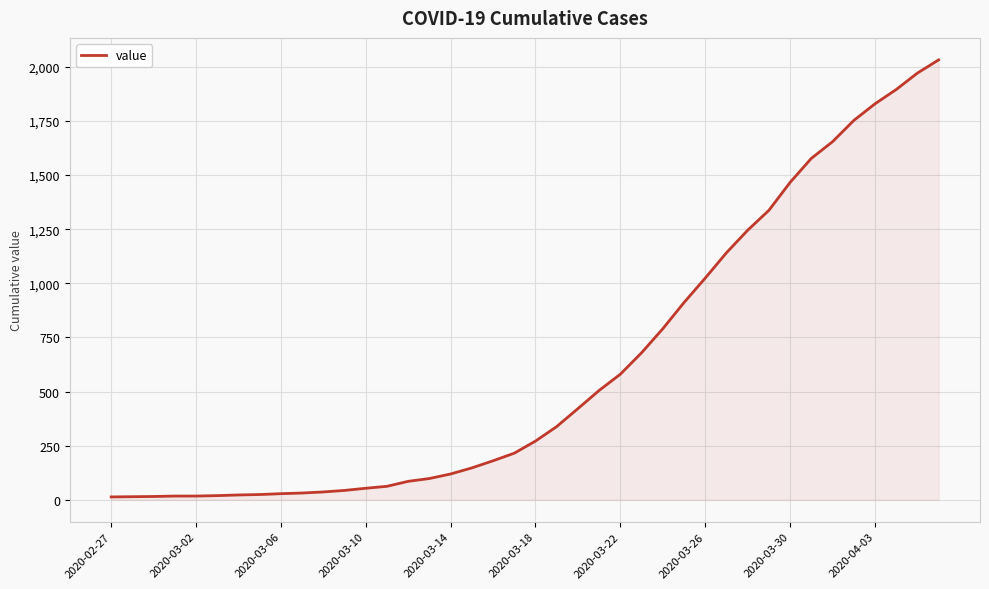

What is the maximum value shown in the chart?

2032